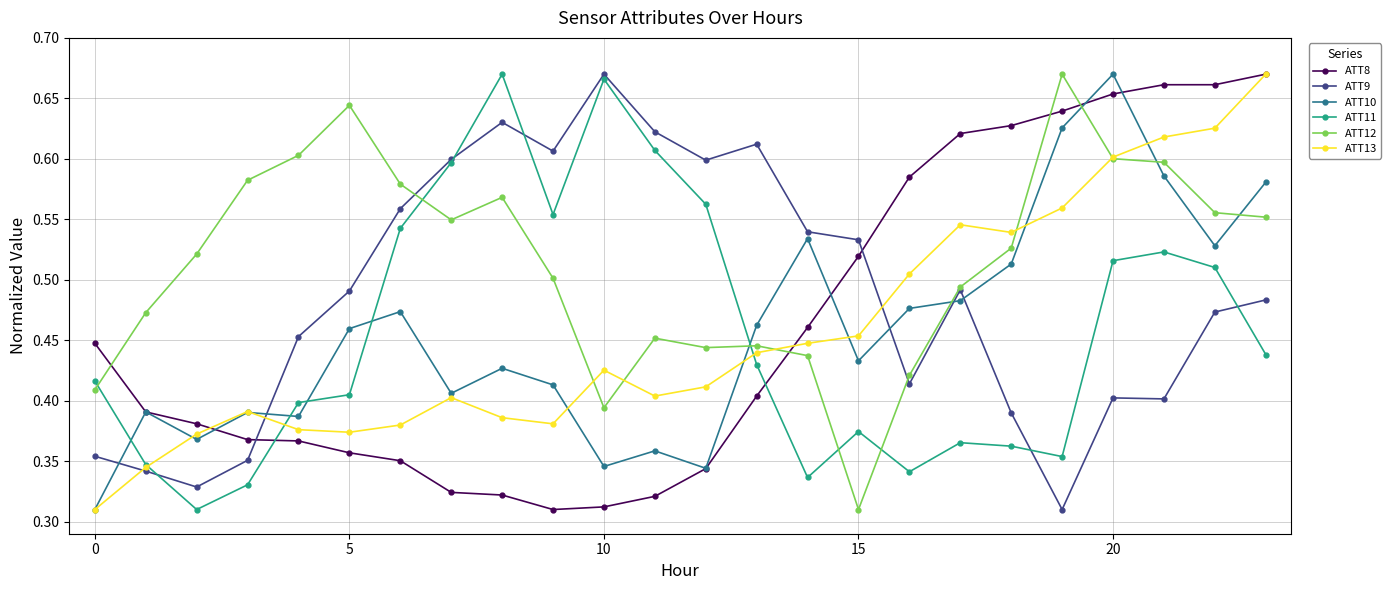

Count the ATT10 values in the range 0 to 1.

24